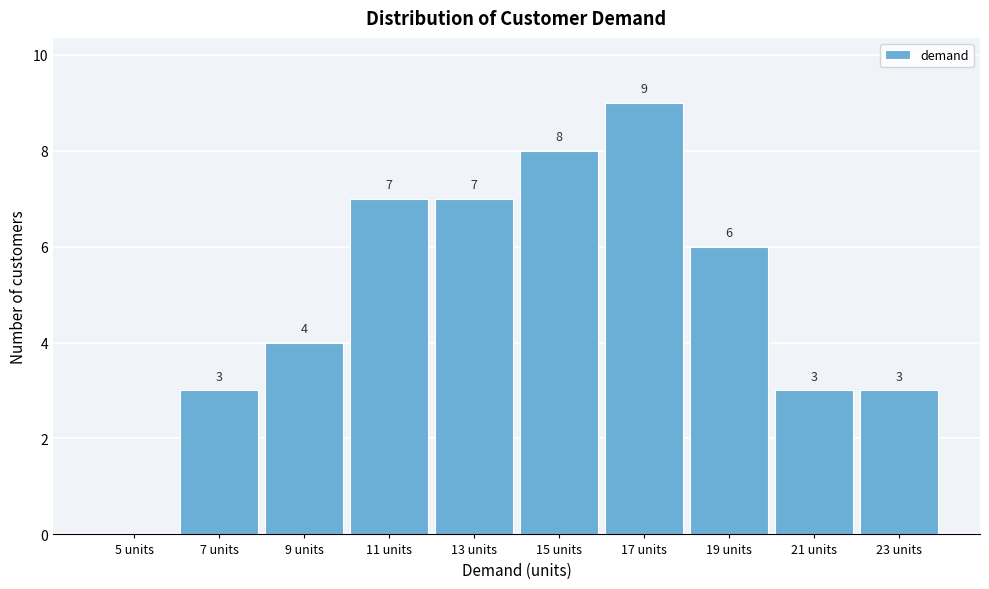

Reading right to left, list all the values displayed in this chart.

23 units=3	21 units=3	19 units=6	17 units=9	15 units=8	13 units=7	11 units=7	9 units=4	7 units=3	5 units=0